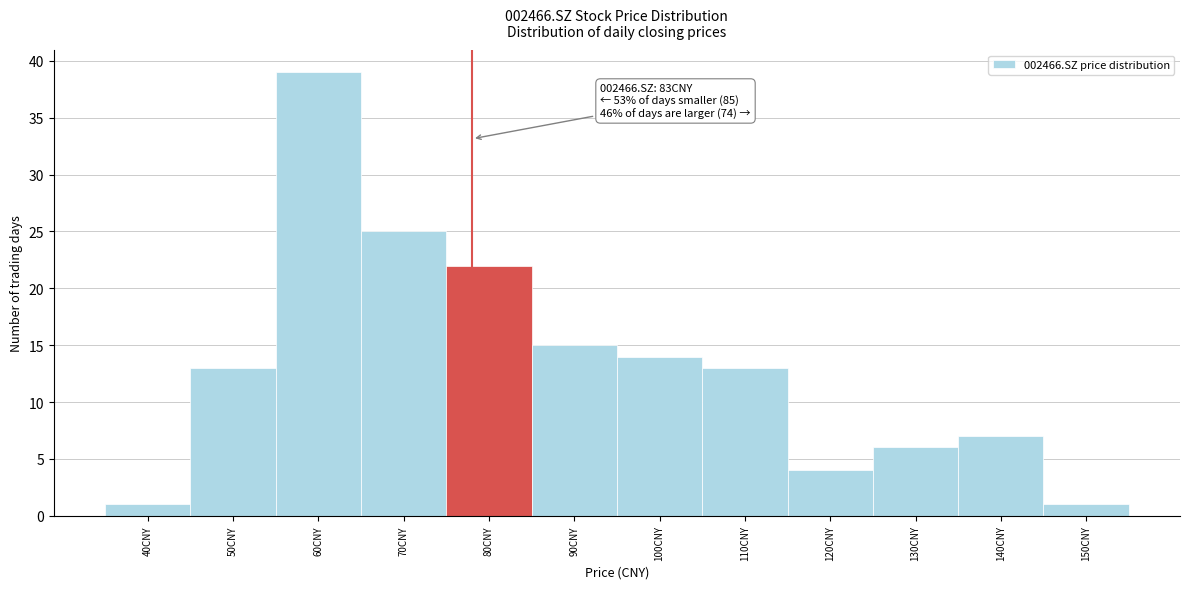

Reading left to right, list all the values displayed in this chart.

1	13	39	25	22	15	14	13	4	6	7	1